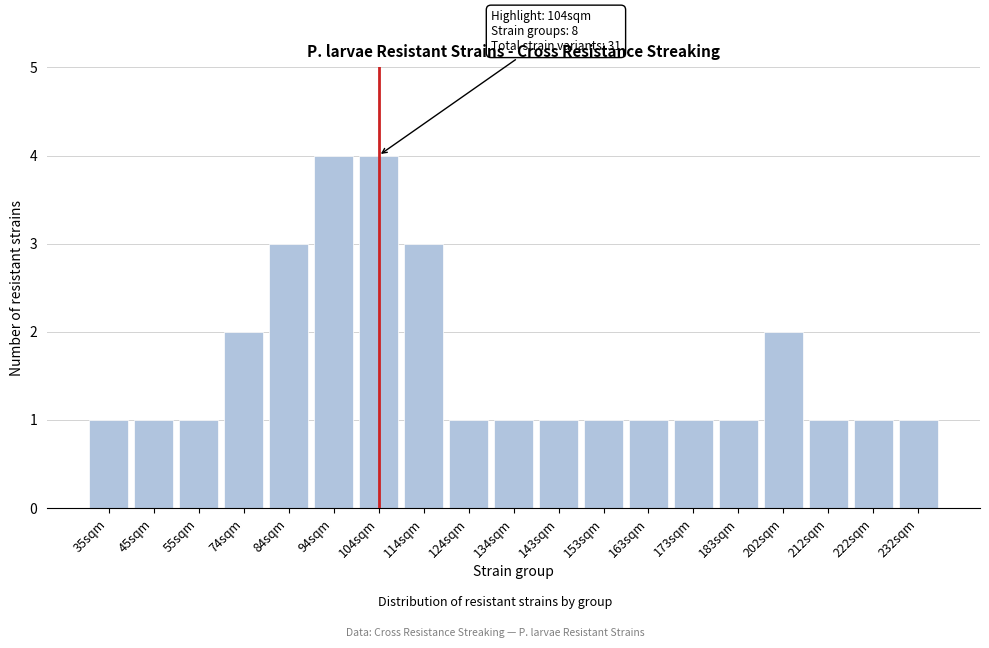

Reading left to right, extract all data points from this chart.

35sqm=1	45sqm=1	55sqm=1	74sqm=2	84sqm=3	94sqm=4	104sqm=4	114sqm=3	124sqm=1	134sqm=1	143sqm=1	153sqm=1	163sqm=1	173sqm=1	183sqm=1	202sqm=2	212sqm=1	222sqm=1	232sqm=1